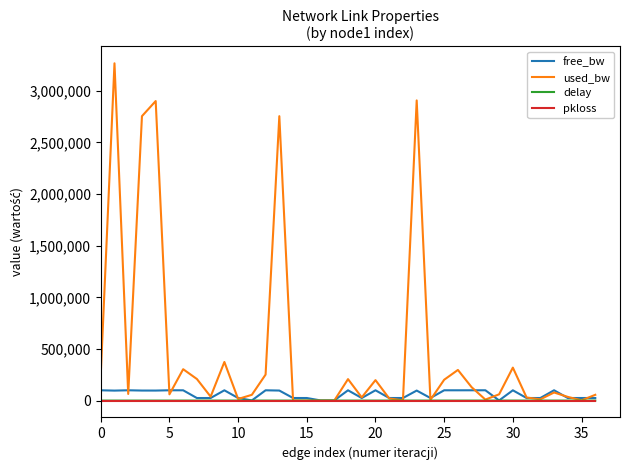

What is the difference between the maximum and minimum values in the used_bw series?

3266875.1